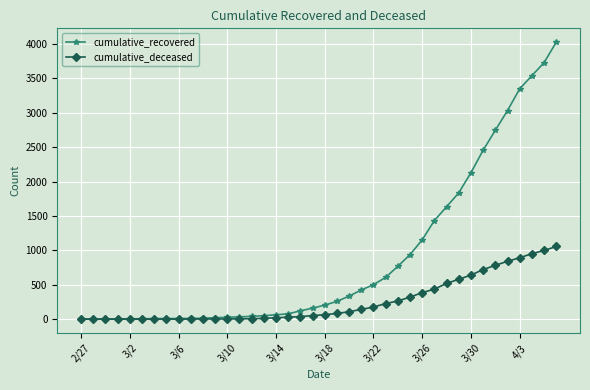

Which series has the widest spread of values?

cumulative_recovered